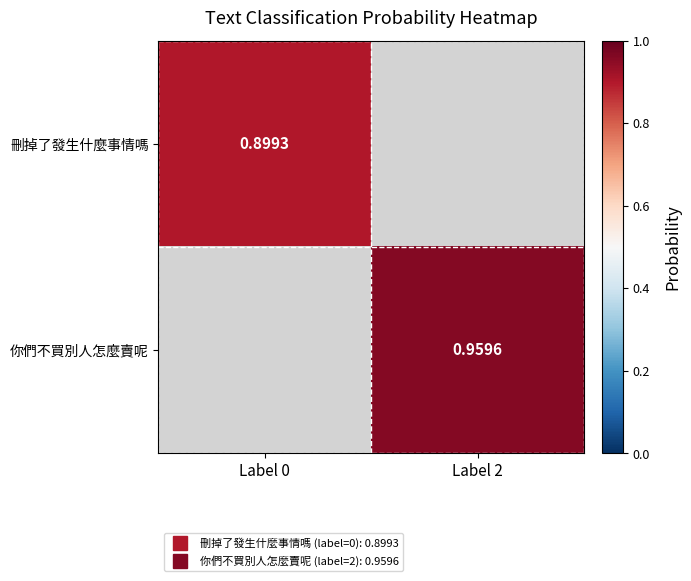

Which label corresponds to the largest value in the chart?

Label 2